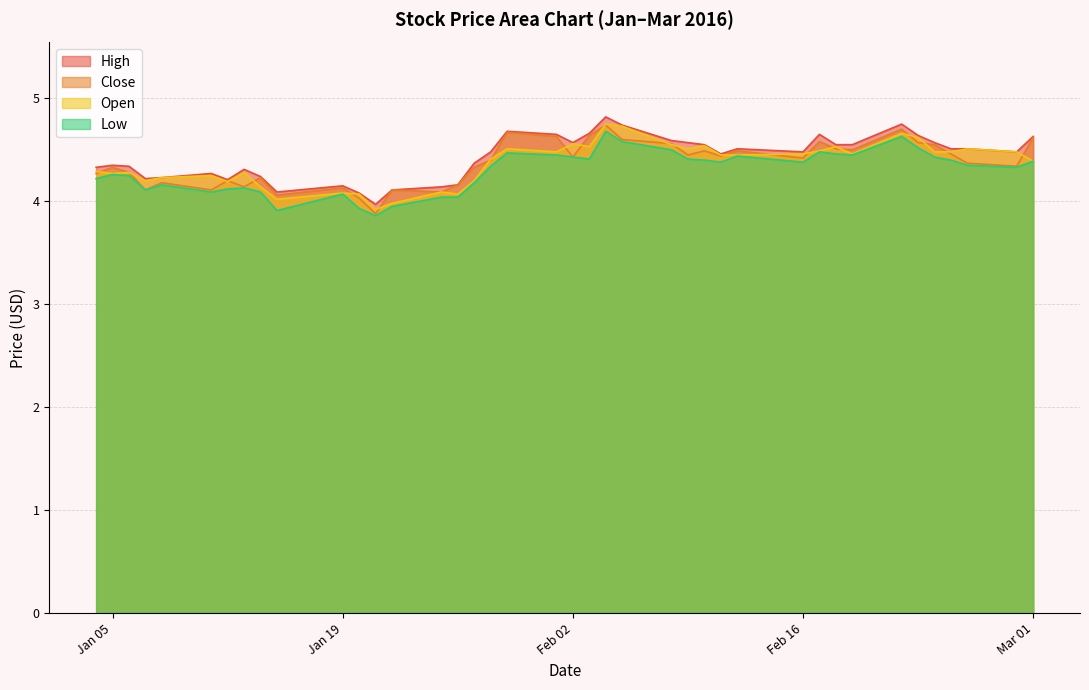

Reading left to right, what are all the values shown in this chart?

High: 4.3	4.3	4.3	4.2	4.2	4.3	4.2	4.3	4.2	4.1	4.2	4.1	4.0	4.1	4.1	4.2	4.4	4.5	4.7	4.7	4.6	4.7	4.8	4.7	4.6	4.6	4.5	4.5	4.5	4.5	4.7	4.5	4.5	4.8	4.6	4.6	4.5	4.5	4.5	4.6
Close: 4.3	4.3	4.3	4.1	4.2	4.1	4.2	4.1	4.2	4.1	4.1	4.0	3.9	4.1	4.1	4.2	4.3	4.4	4.7	4.6	4.4	4.6	4.7	4.6	4.6	4.5	4.5	4.4	4.5	4.4	4.6	4.5	4.5	4.7	4.6	4.5	4.5	4.4	4.3	4.6
Open: 4.3	4.3	4.3	4.2	4.2	4.2	4.2	4.3	4.1	4.0	4.1	4.1	3.9	4.0	4.1	4.1	4.2	4.4	4.5	4.5	4.6	4.5	4.8	4.7	4.5	4.5	4.5	4.5	4.5	4.5	4.5	4.5	4.5	4.7	4.6	4.5	4.5	4.5	4.5	4.4
Low: 4.2	4.3	4.2	4.1	4.2	4.1	4.1	4.1	4.1	3.9	4.1	3.9	3.9	4.0	4.0	4.0	4.2	4.3	4.5	4.5	4.4	4.4	4.7	4.6	4.5	4.4	4.4	4.4	4.4	4.4	4.5	4.5	4.5	4.6	4.5	4.4	4.4	4.3	4.3	4.4